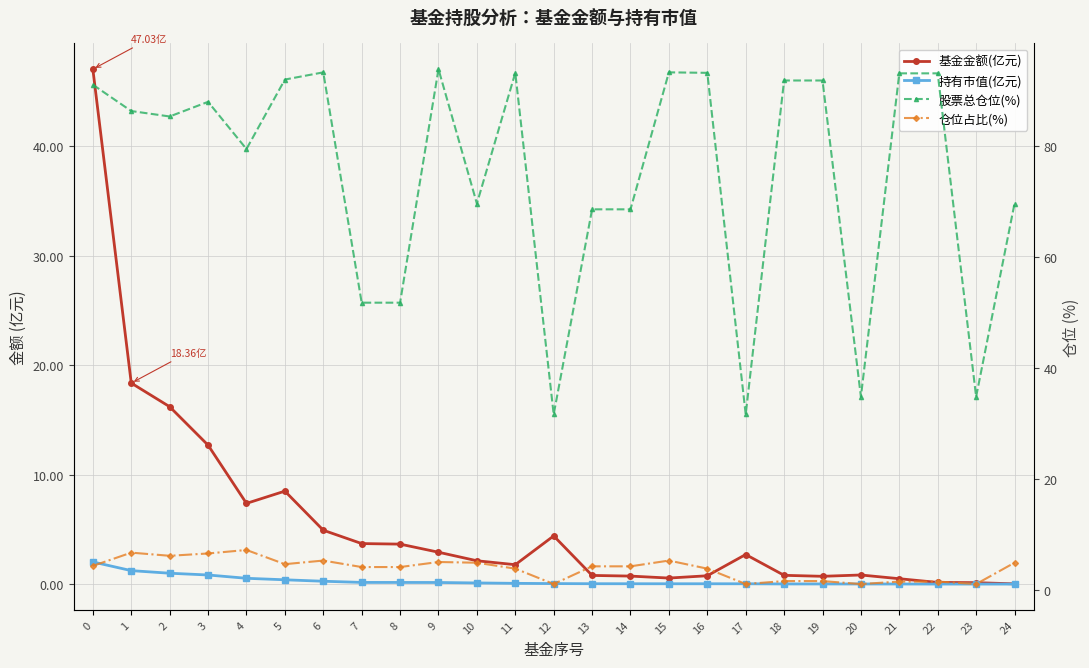

What is the value of the 仓位占比(%) point at the 17th from the left?

3.8